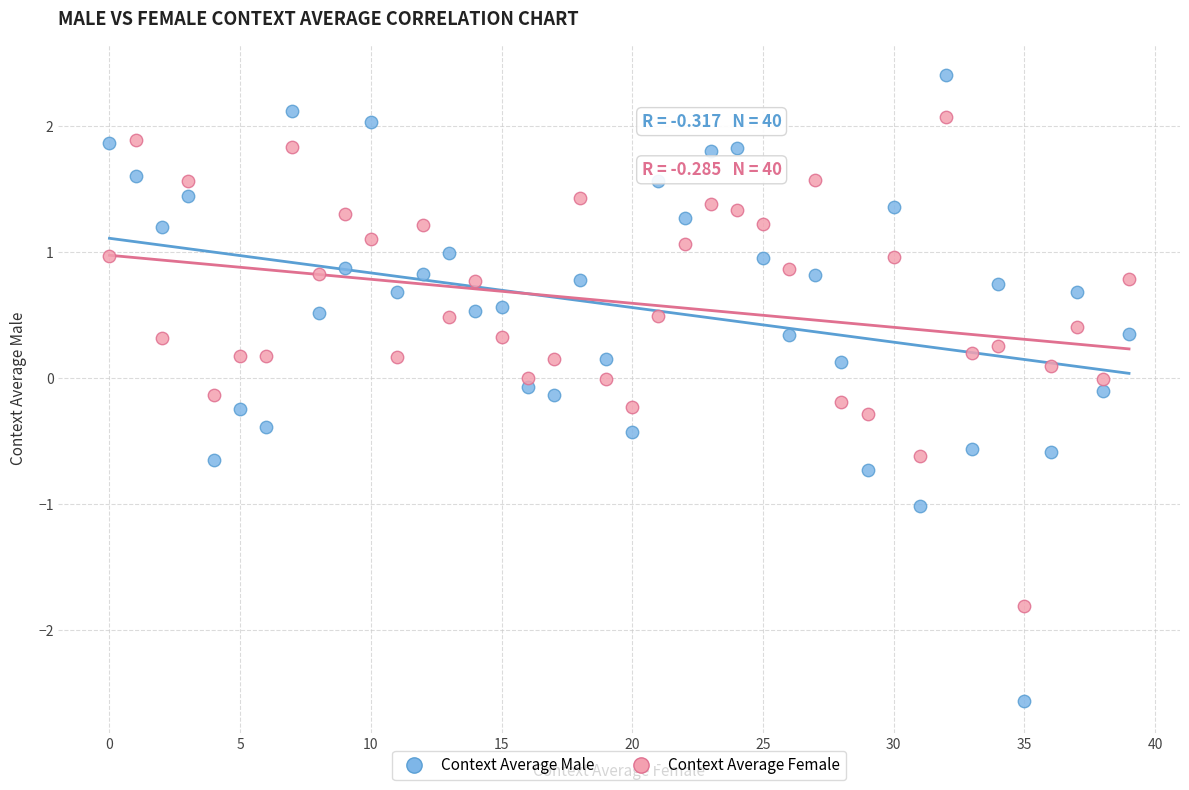

Which series reaches the maximum Y coordinate?

Context Average Male